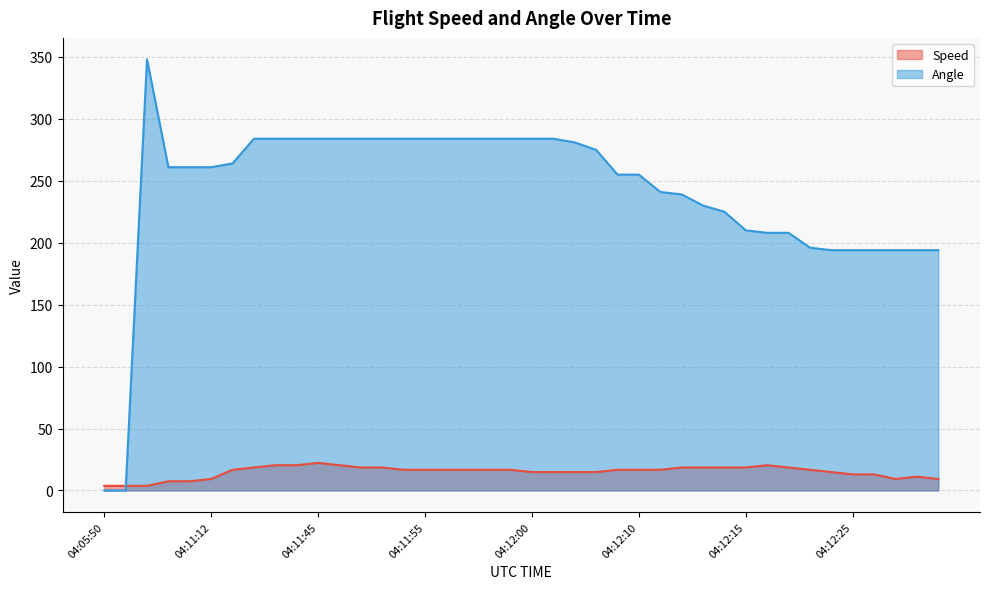

Rank the series by their average value, from highest to lowest.

Angle, Speed